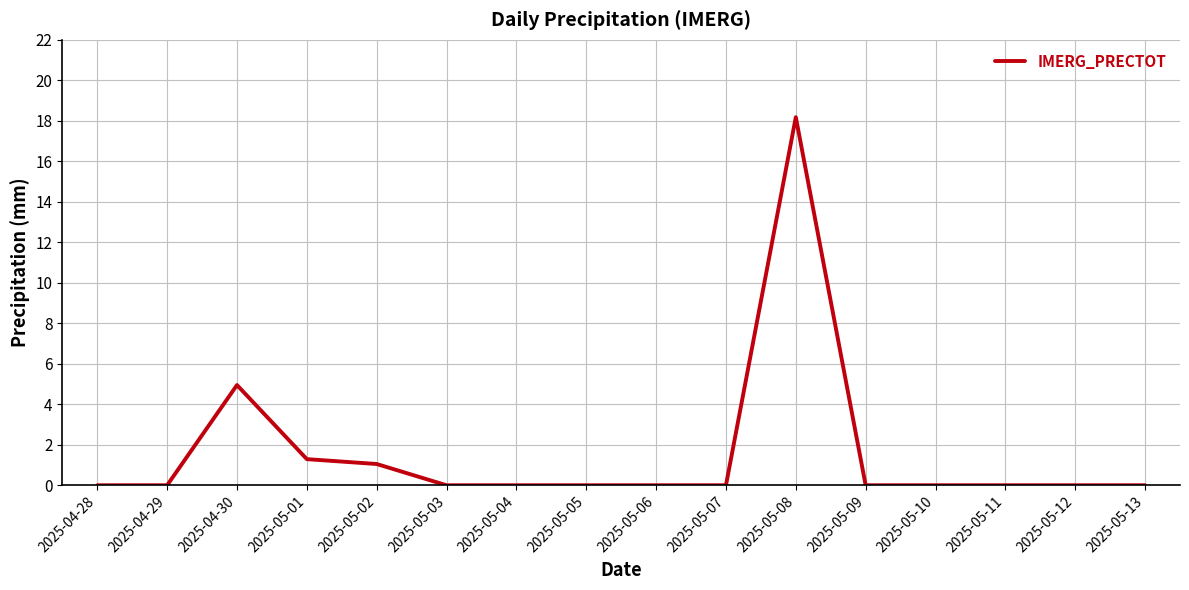

How many lines are shown in the chart?

1